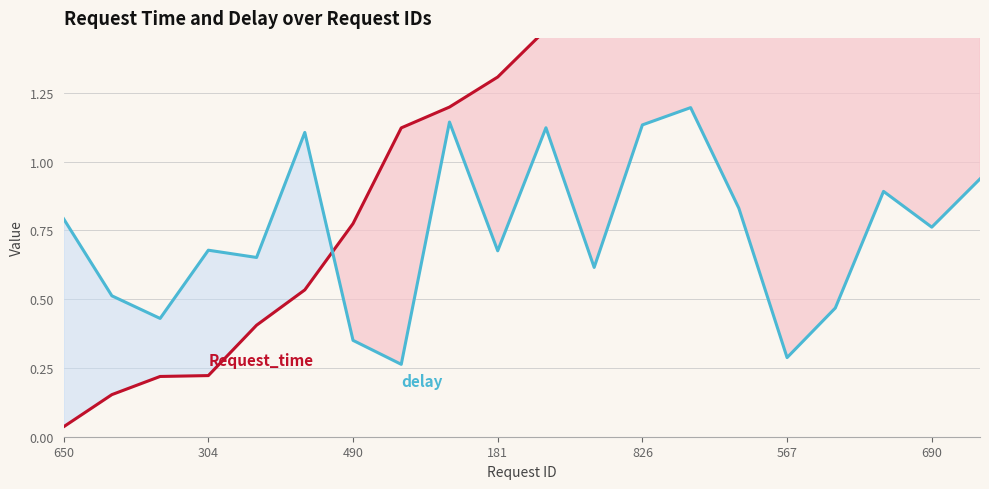

What is the value of the delay point at the 14th from the left?

1.2